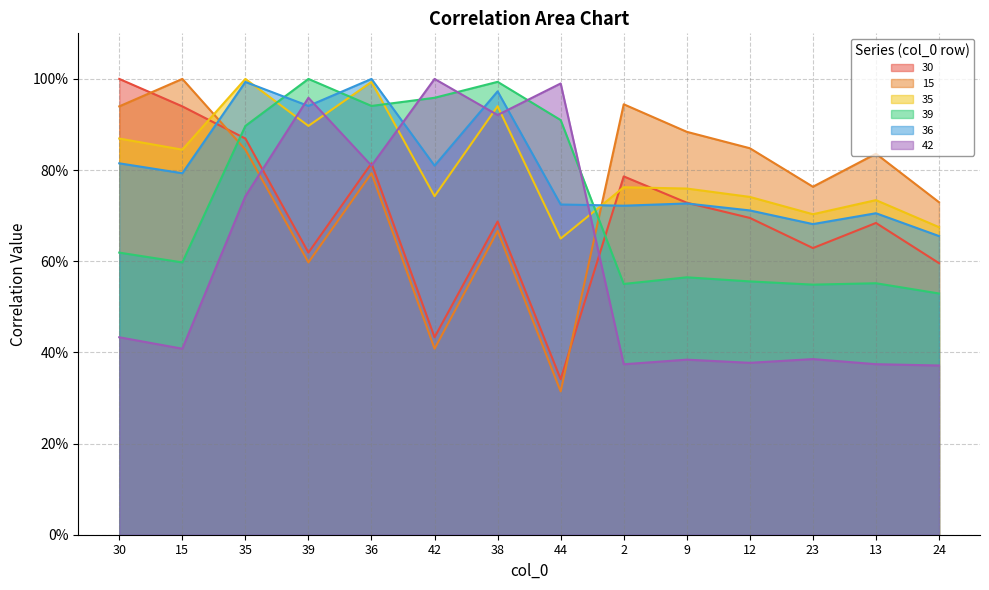

Which series has the widest spread of values?

15